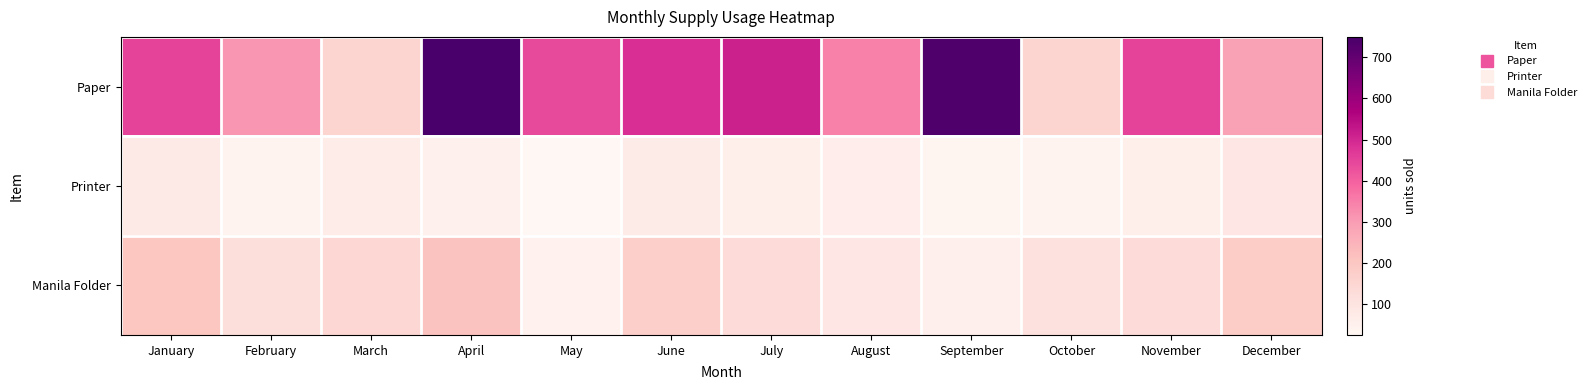

At which category is the sum across all series the highest?

April